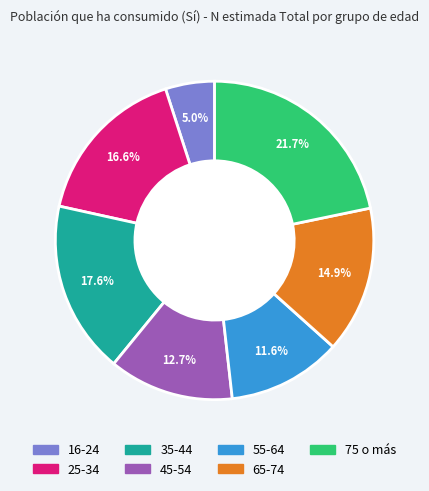

What percentage is NOT represented by 65-74?

85.1%